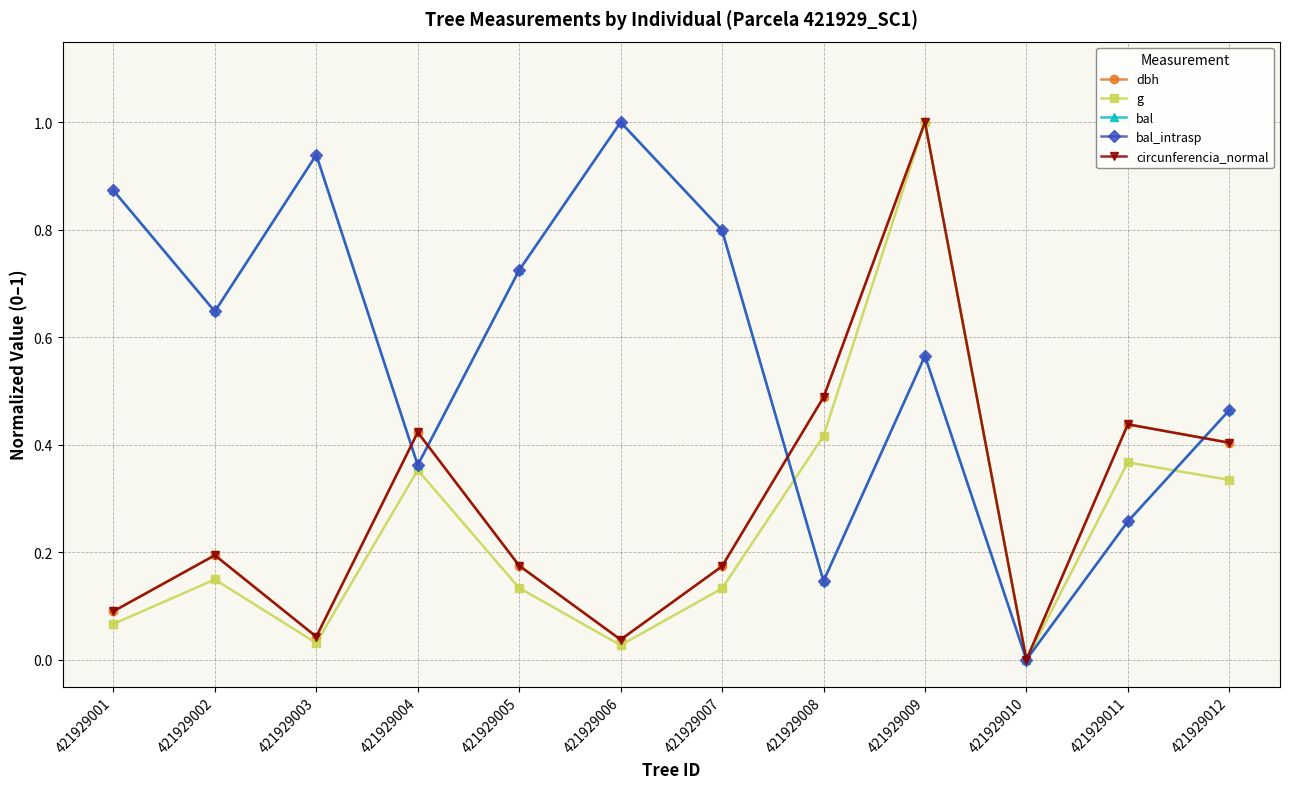

What is the value of the circunferencia_normal point at the 7th from the left?

0.2